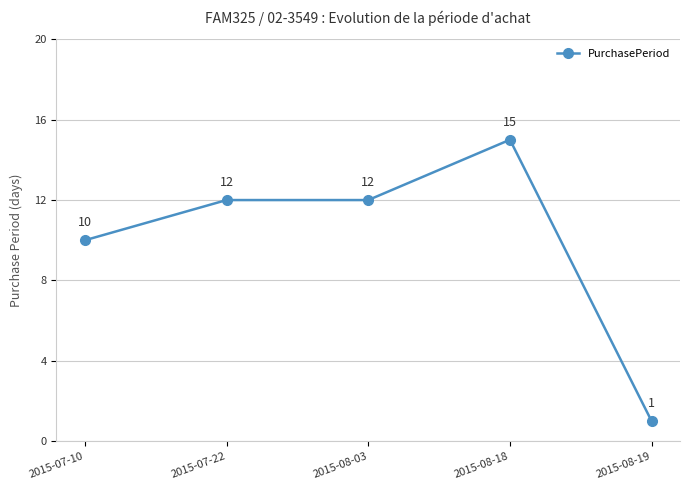

Between 2015-07-22 and 2015-08-18, which is larger?

2015-08-18